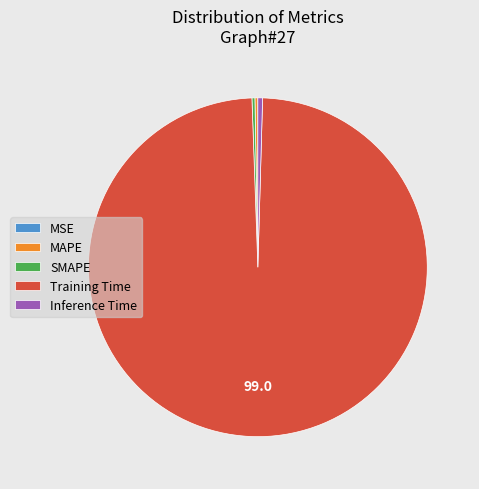

What is the majority slice?

Training Time